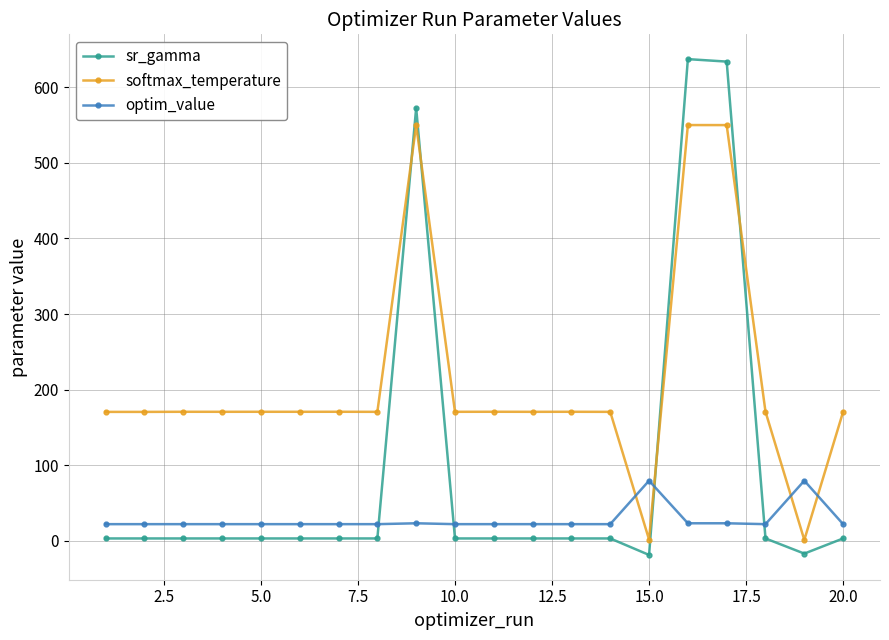

Which series has the widest spread of values?

sr_gamma